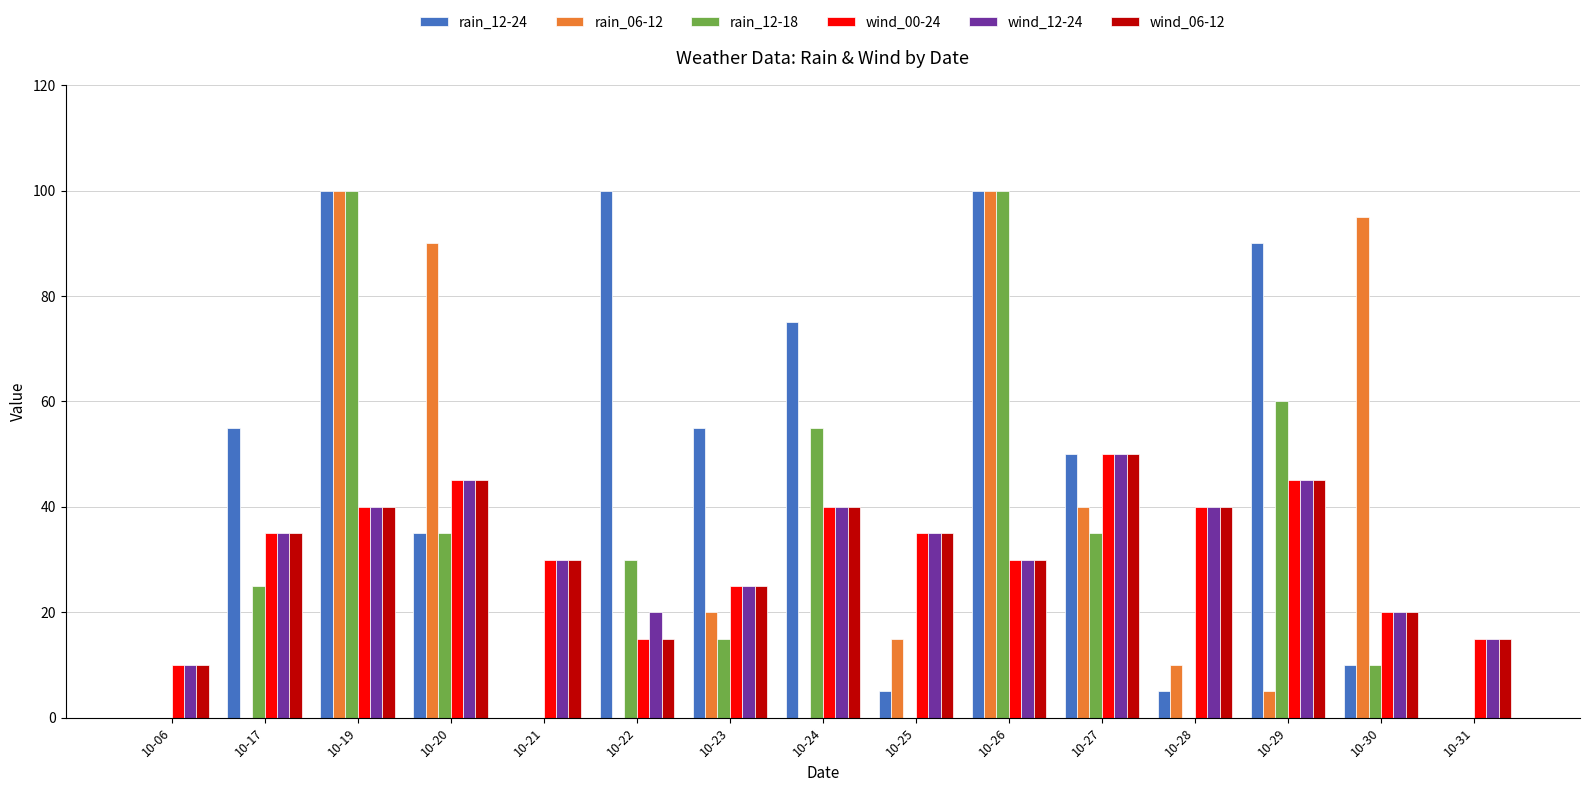

Which series has the largest total across all categories?

rain_12-24